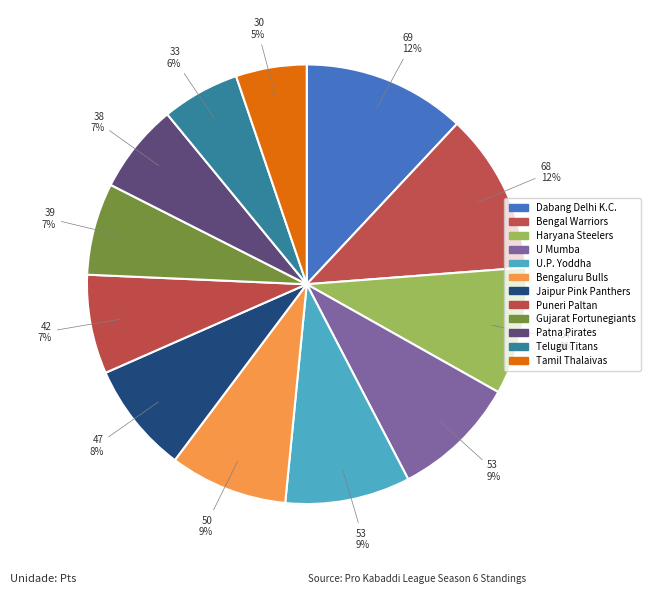

Does any single category account for the majority?

No